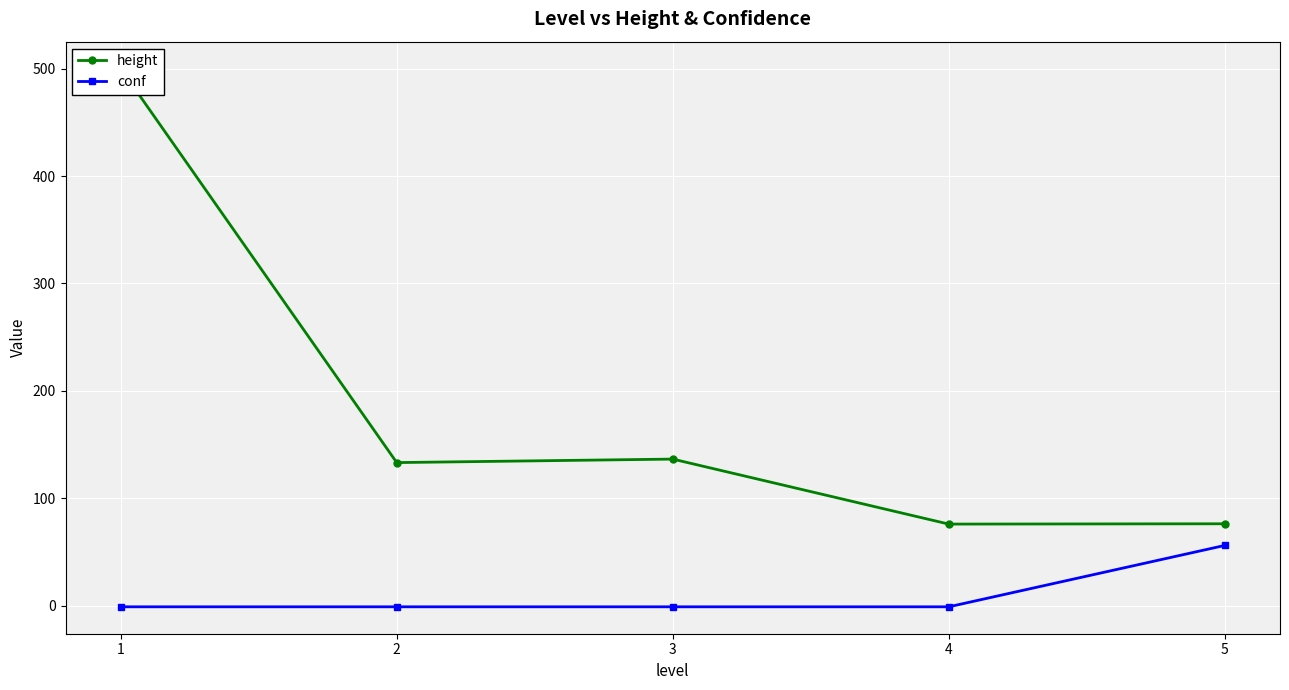

Which series has the largest total across all categories?

height